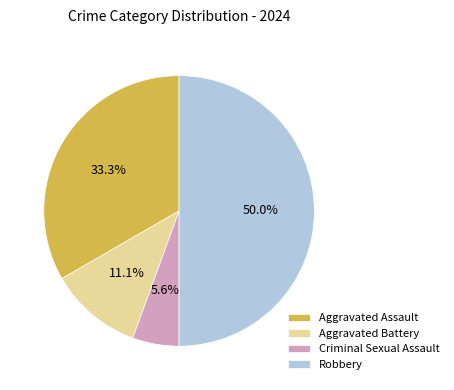

How many slices are in this pie chart?

4